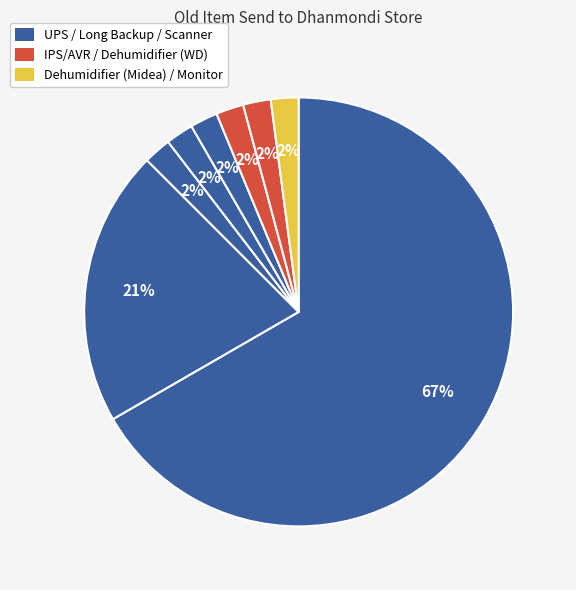

How many segments does this pie chart have?

8